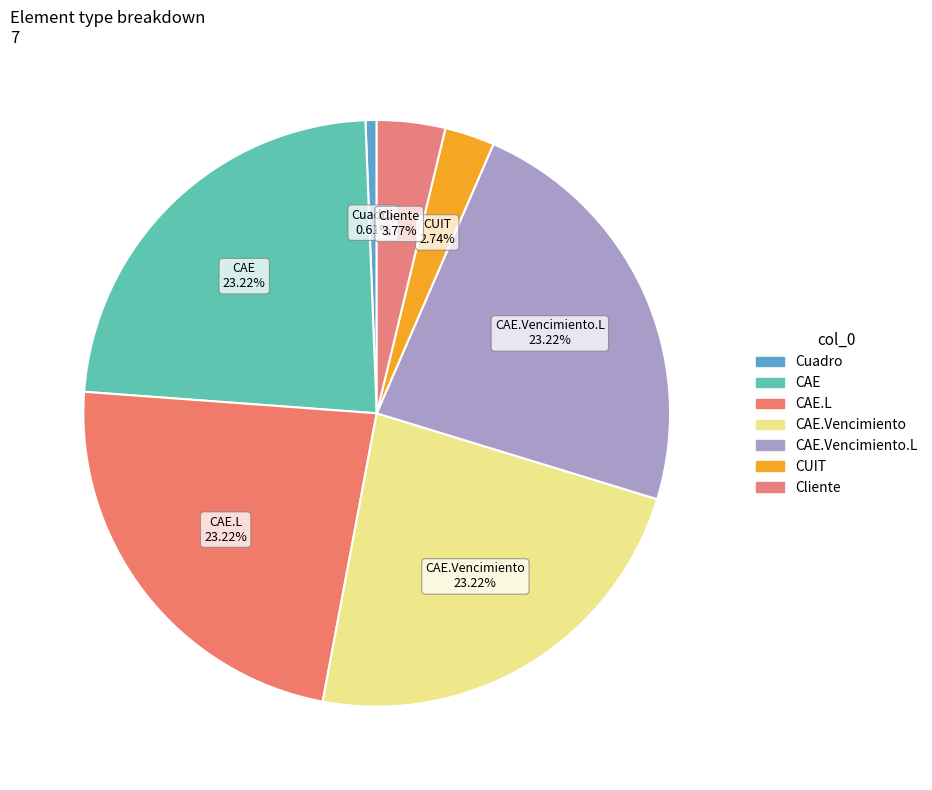

Do CAE.L and CAE.Vencimiento together represent more than half of the pie?

No